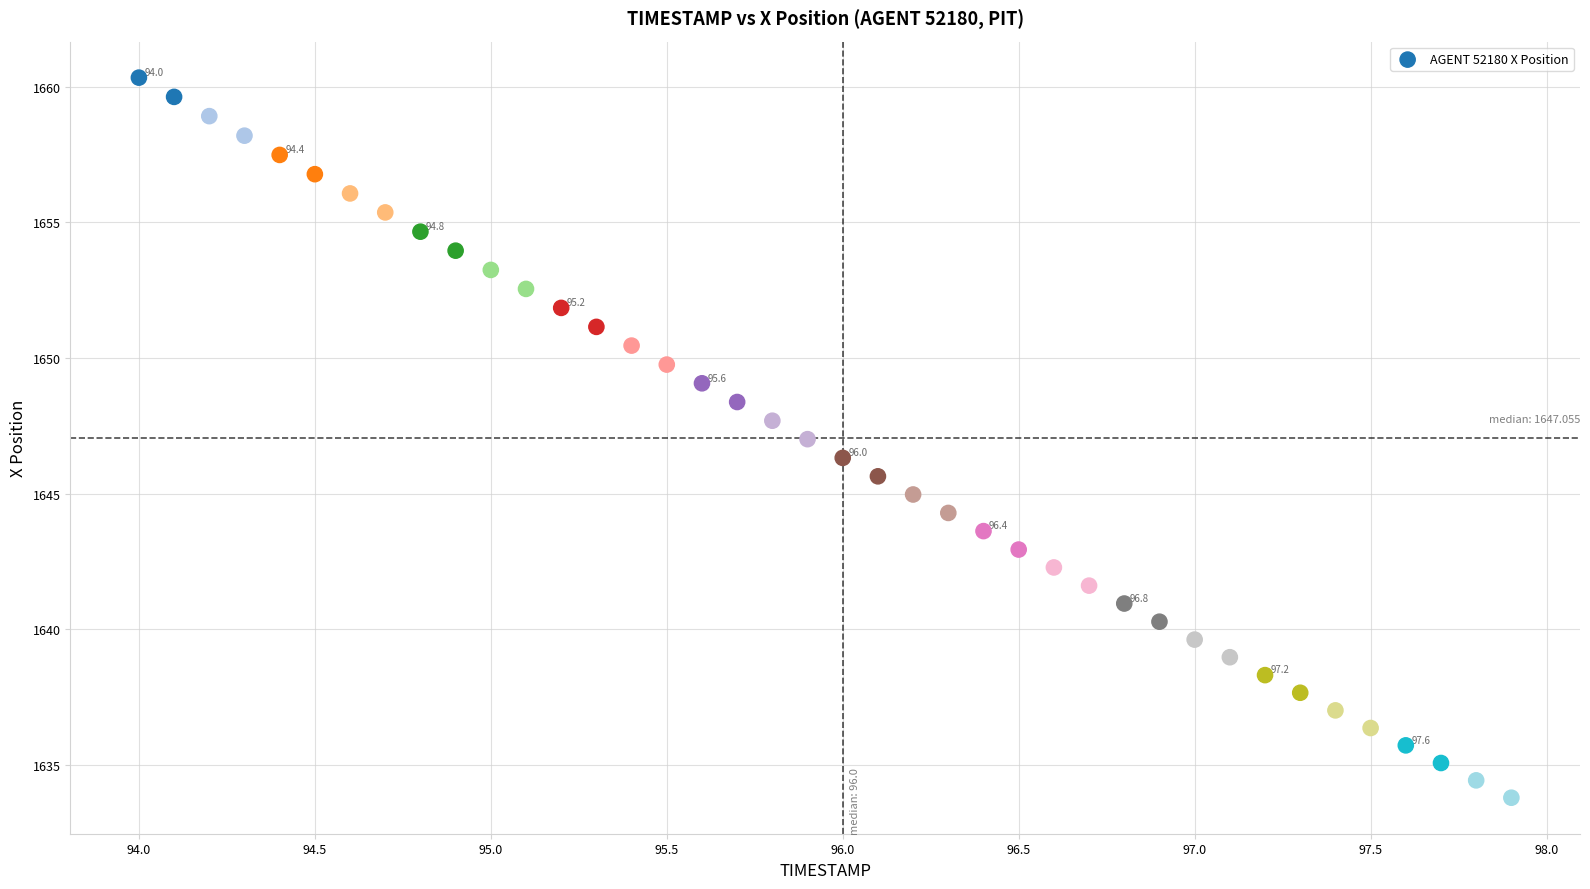

What is the range of X values (max minus min)?

3.9